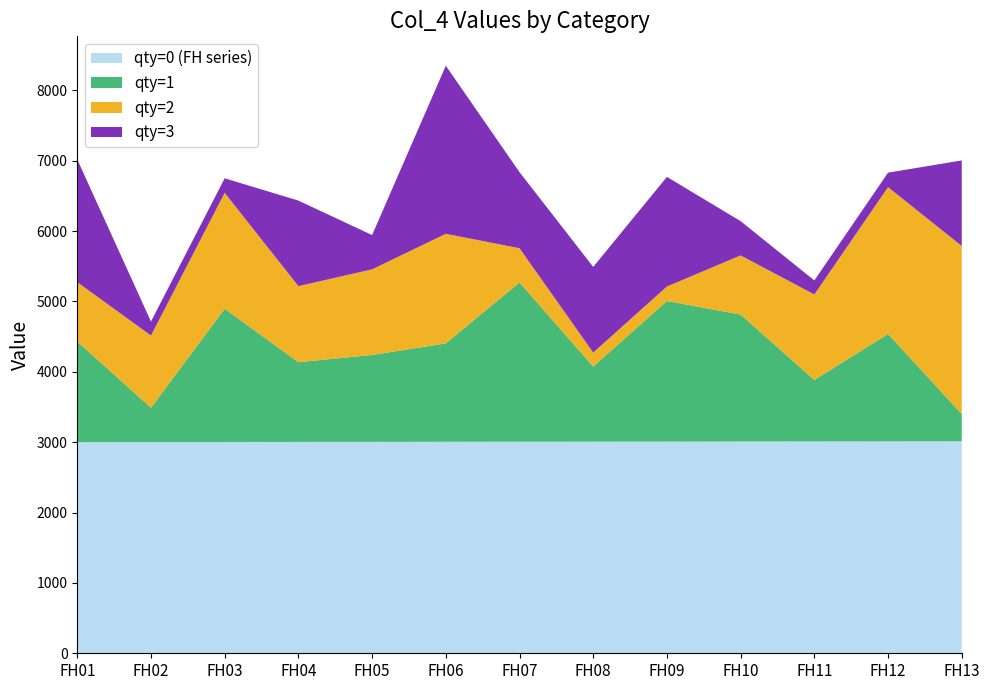

Reading left to right, transcribe all the data shown in this chart.

qty=0 (FH series): FH01=3001	FH02=3002	FH03=3003	FH04=3004	FH05=3005	FH06=3006	FH07=3007	FH08=3008	FH09=3009	FH10=3010	FH11=3011	FH12=3012	FH13=3013
qty=1: FH01=1430	FH02=487	FH03=1894	FH04=1133	FH05=1235	FH06=1398	FH07=2263	FH08=1067	FH09=1998	FH10=1804	FH11=873	FH12=1526	FH13=387
qty=2: FH01=844	FH02=1027	FH03=1648	FH04=1081	FH05=1217	FH06=1558	FH07=487	FH08=199	FH09=206	FH10=841	FH11=1216	FH12=2087	FH13=2389
qty=3: FH01=1743	FH02=199	FH03=206	FH04=1216	FH05=487	FH06=2389	FH07=1081	FH08=1217	FH09=1558	FH10=487	FH11=199	FH12=206	FH13=1216